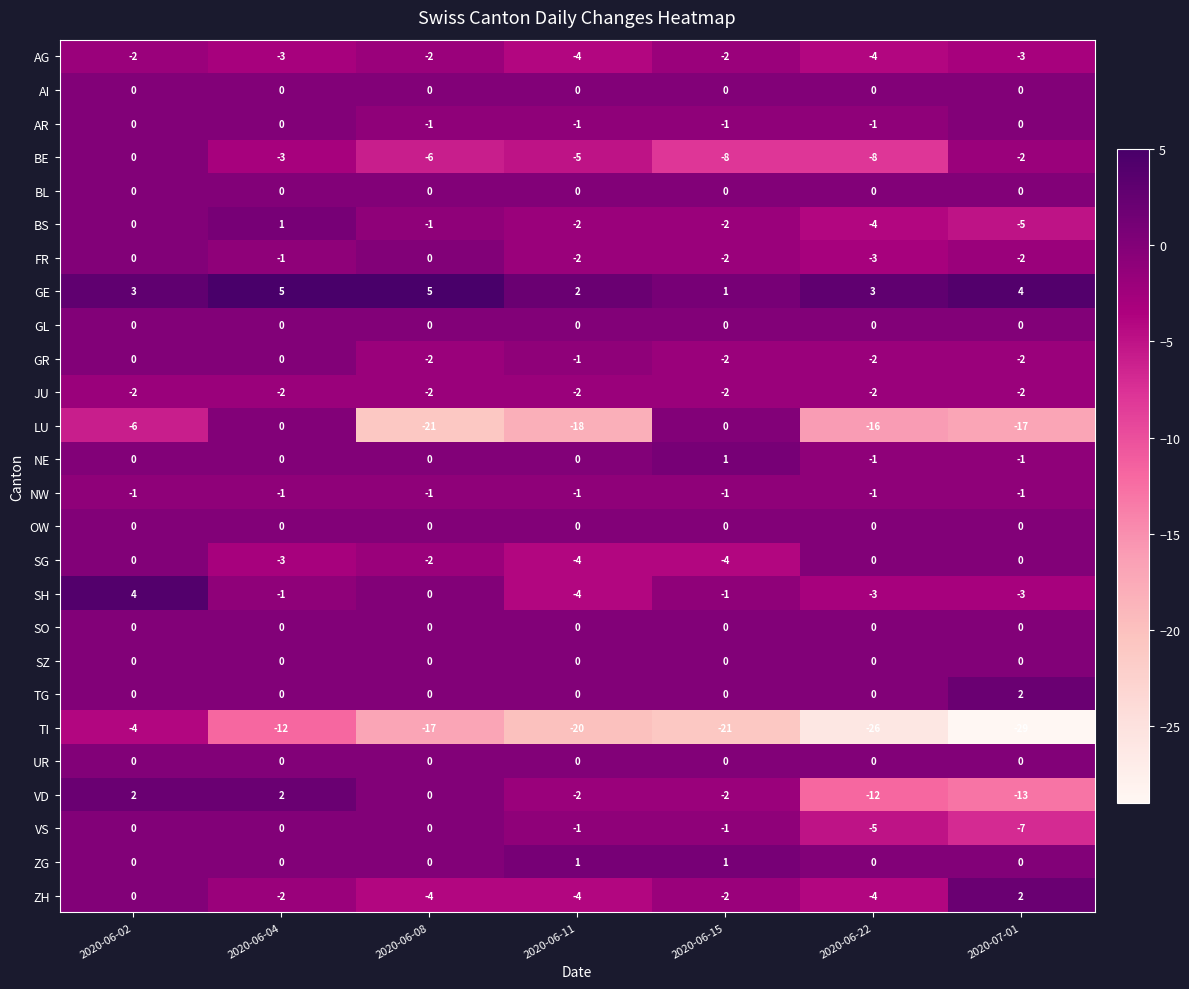

How many SG values are between -4 and 0?

7